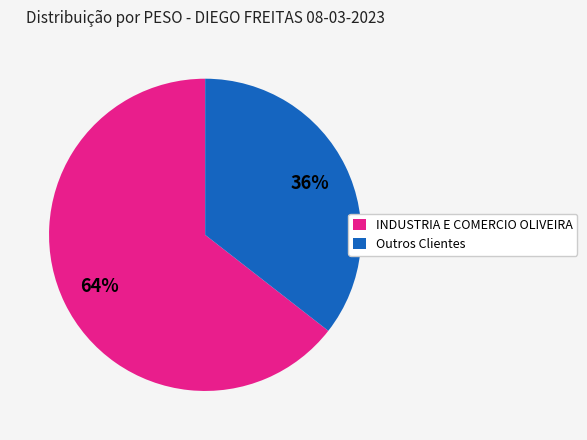

What is the largest slice in the pie chart?

INDUSTRIA E COMERCIO OLIVEIRA